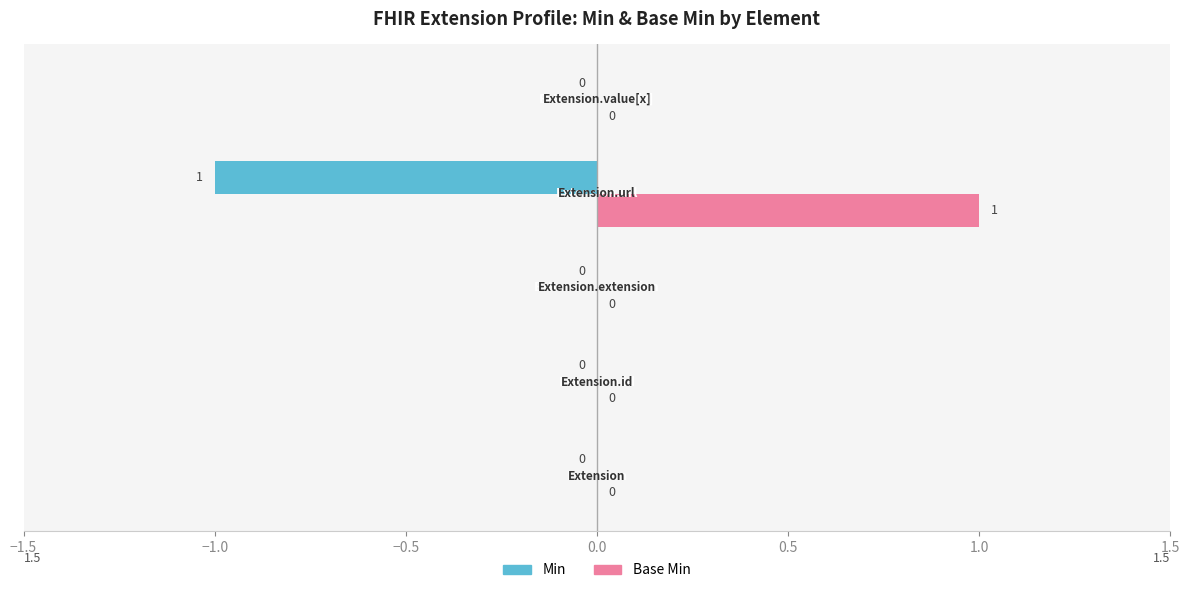

Rank the series by their maximum value, from lowest to highest.

Min, Base Min